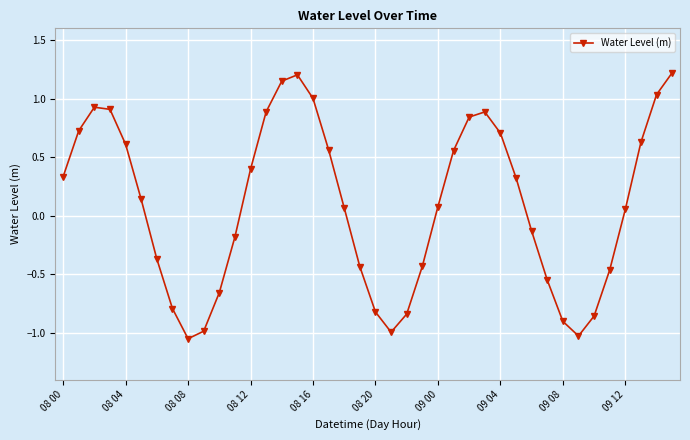

How many points are lower than both their immediate neighbors (excluding endpoints)?

3